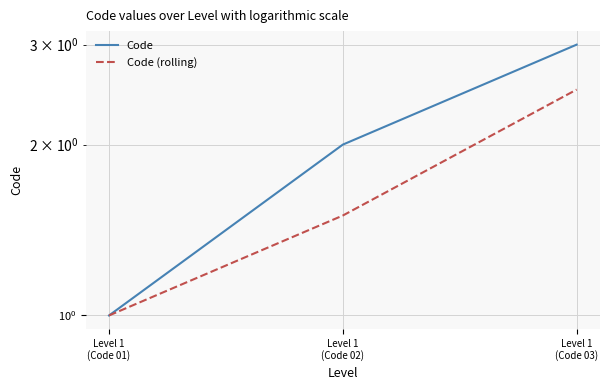

What value does the Code series have at Level 1
(Code 01)?

1.0